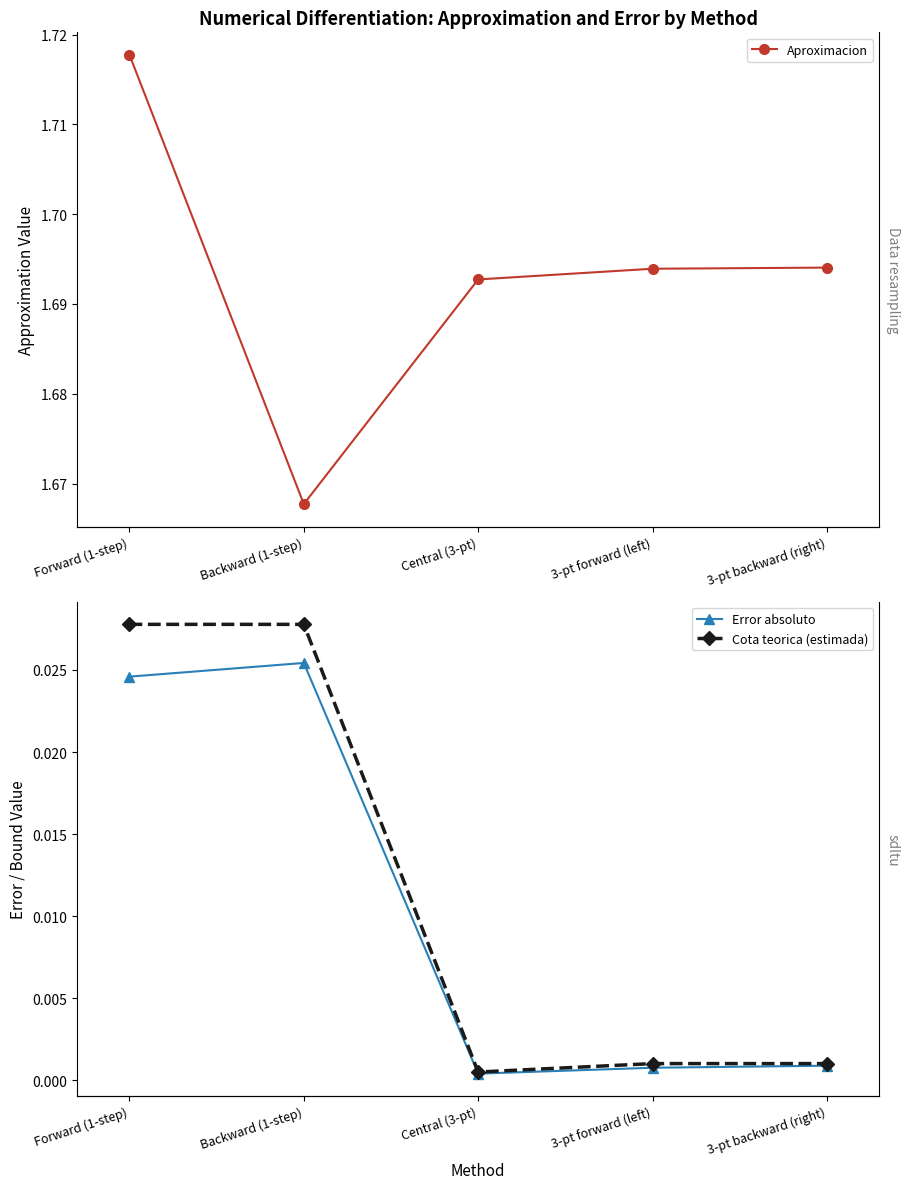

The Aproximacion series shows 2.3 at Forward (1-step). True or false?

False